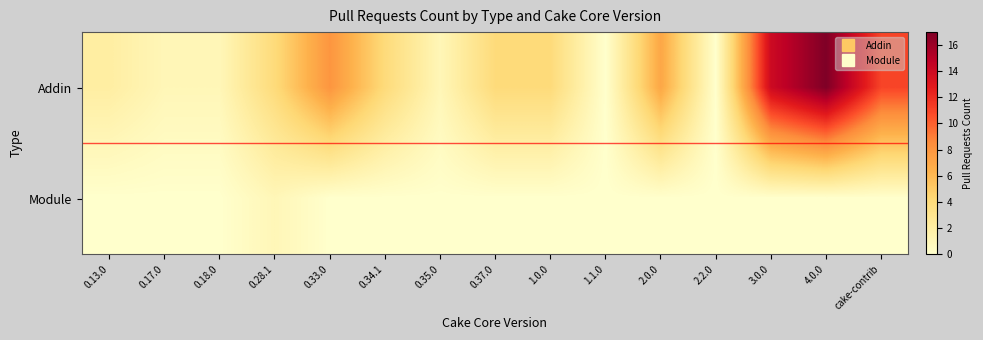

List the series in order of their overall mean, lowest first.

Module, Addin